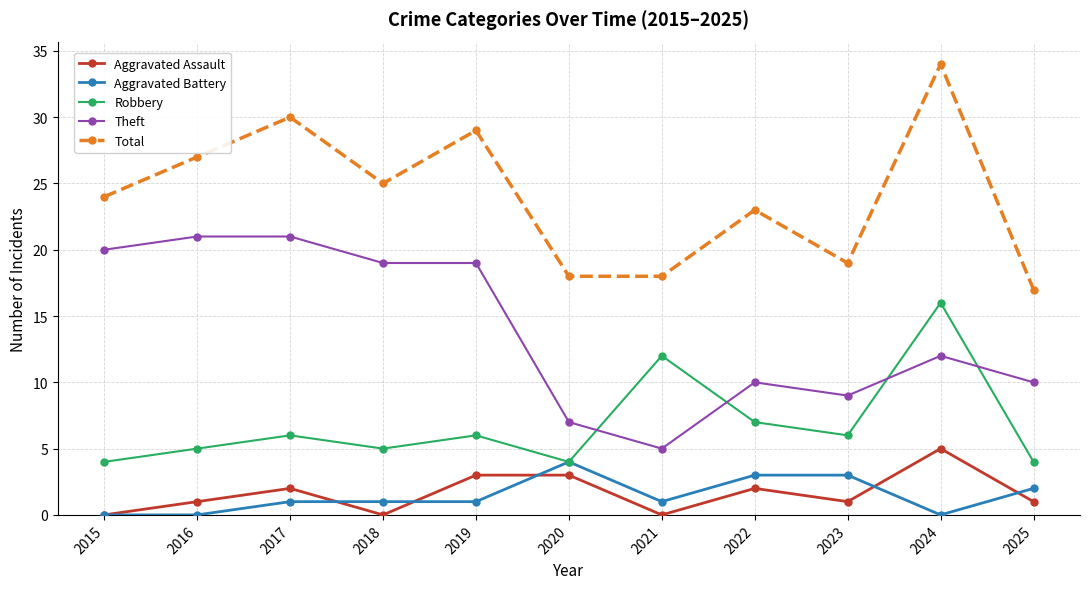

Is the value of Theft at 2016 greater than the value of Aggravated Battery at 2018?

Yes